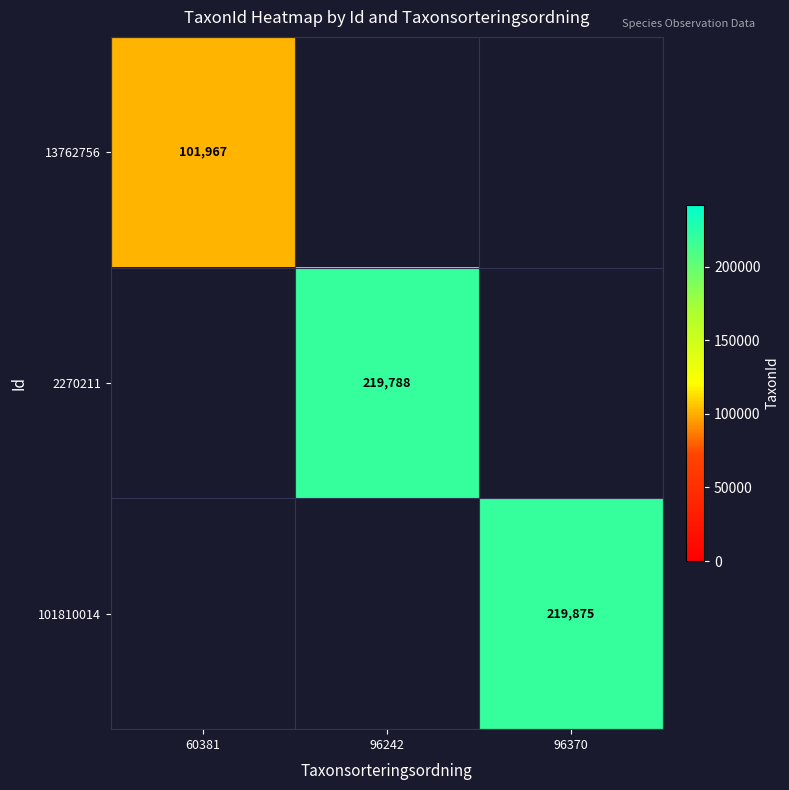

Which has a higher value, 96242 or 96370?

96370